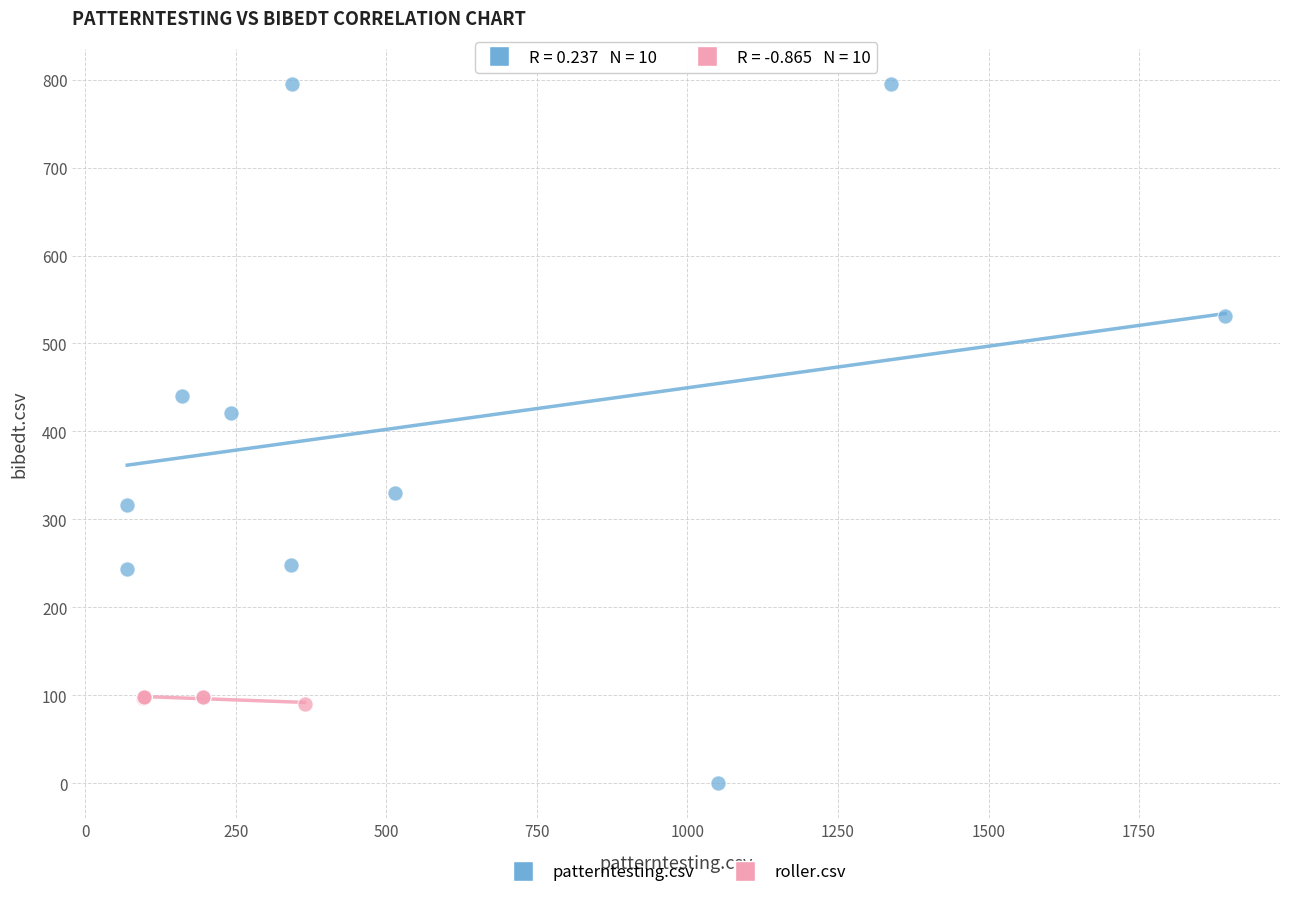

Which series reaches the maximum Y coordinate?

patterntesting.csv